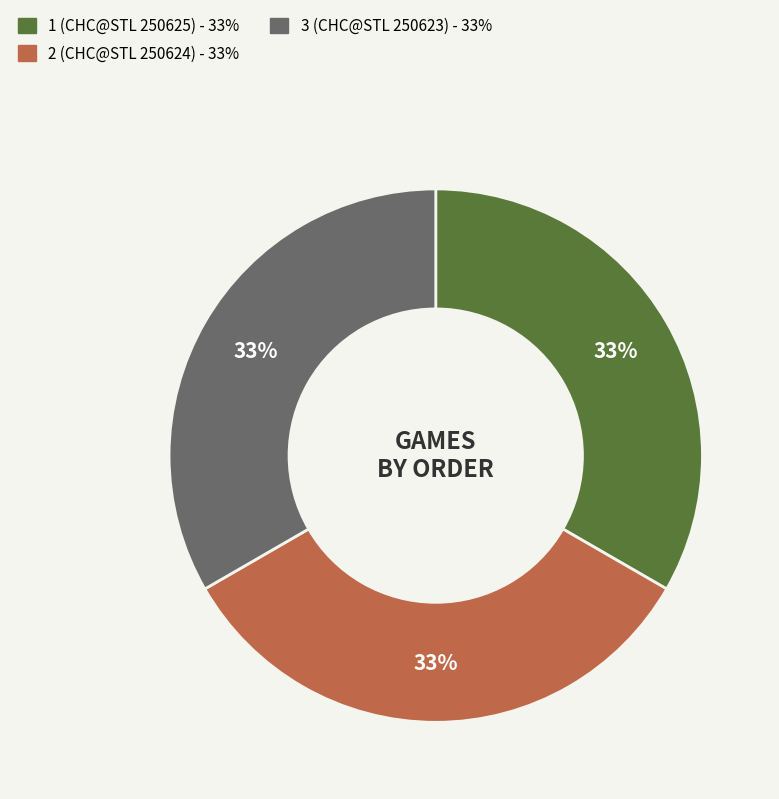

Count the number of slices in the pie.

3